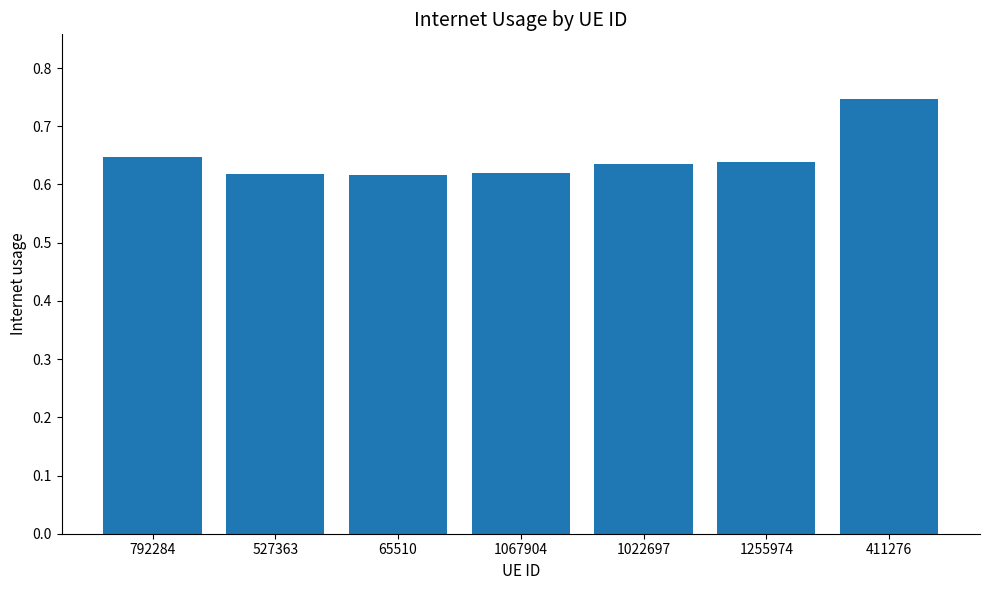

At which category does the chart reach its peak across all series?

411276